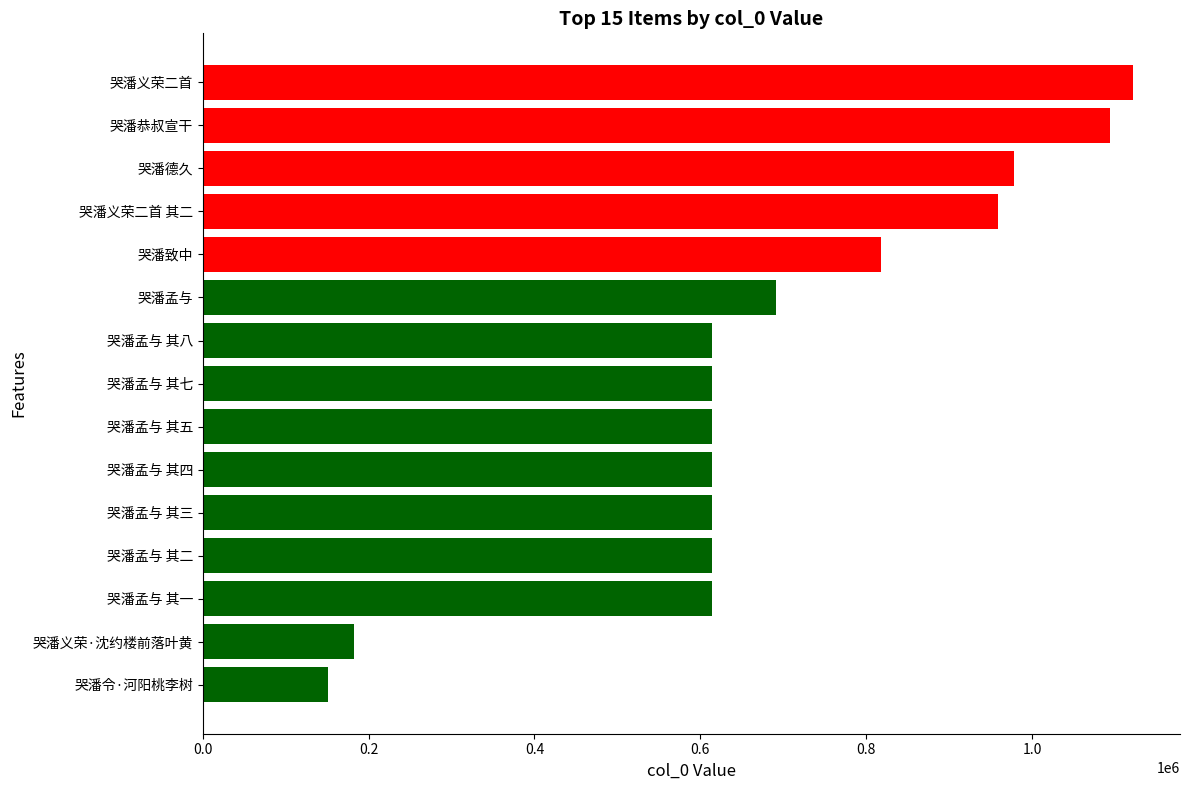

What value does the data have at 哭潘义荣二首 其二, to the nearest 10?

958300